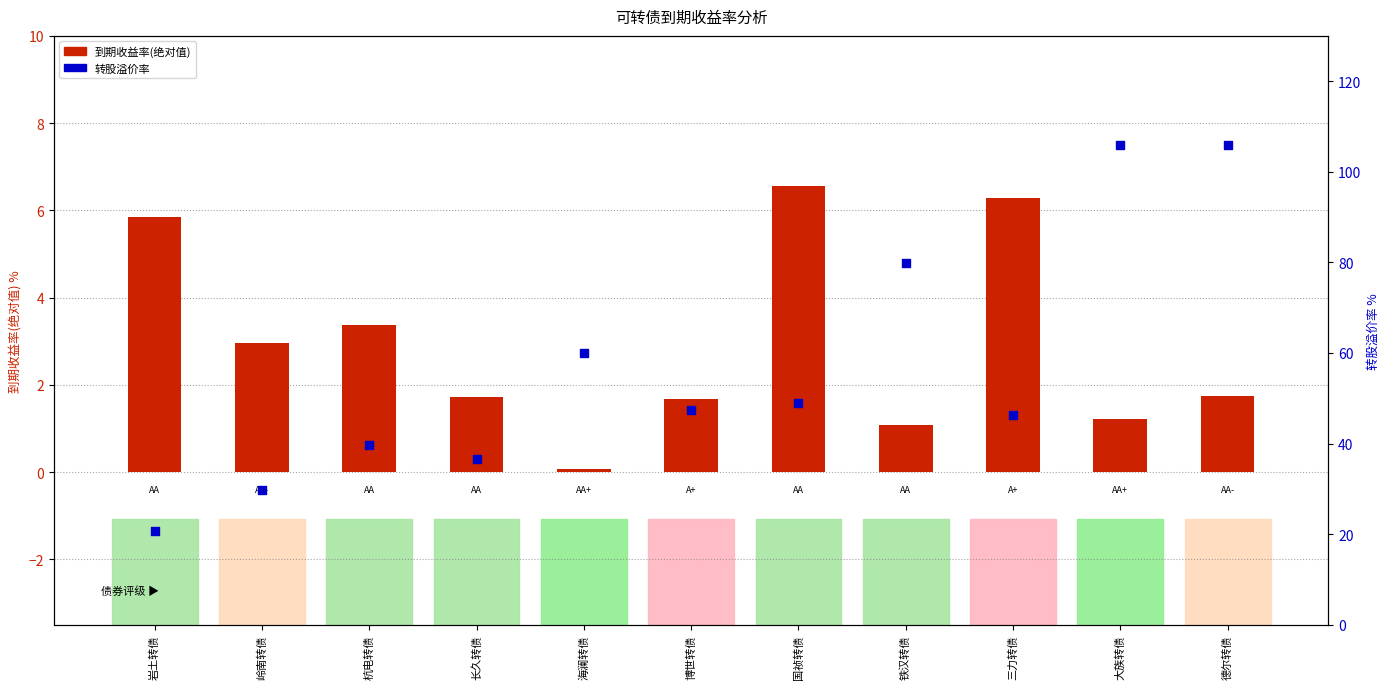

Is the value of 转股溢价率 at 大族转债 greater than the value of 到期收益率(绝对值) at 杭电转债?

Yes